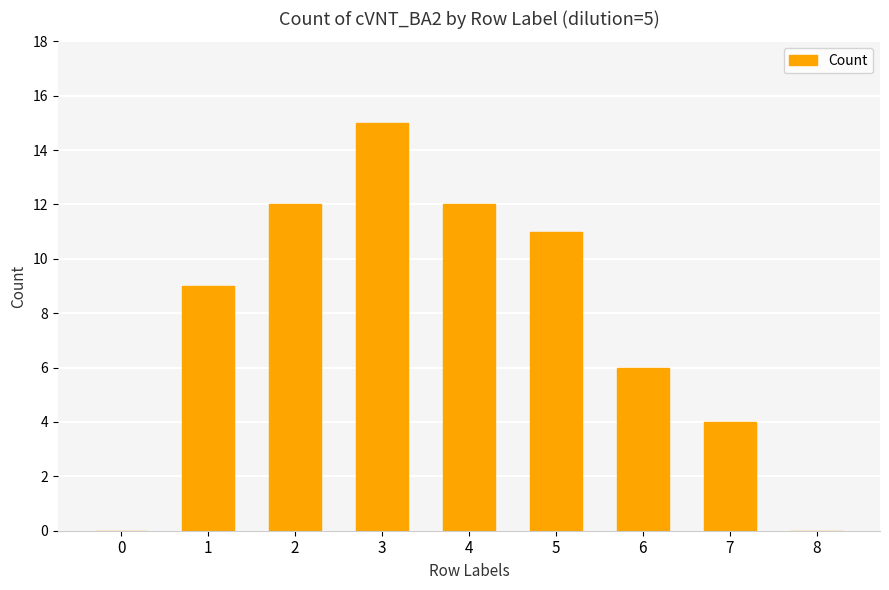

Which label corresponds to the largest value in the chart?

3